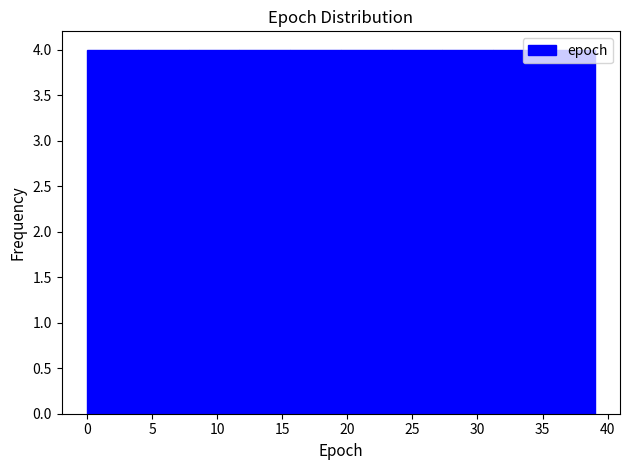

Reading left to right, list every bar in this chart as the range it spans on the x-axis followed by its height. Neither the bar edges nor the heights are printed on the chart, so give them approximately, as read against the axes.

0.0 to 3.9: 4
3.9 to 7.8: 4
7.8 to 11.7: 4
11.7 to 15.6: 4
15.6 to 19.5: 4
19.5 to 23.4: 4
23.4 to 27.3: 4
27.3 to 31.2: 4
31.2 to 35.1: 4
35.1 to 39.0: 4